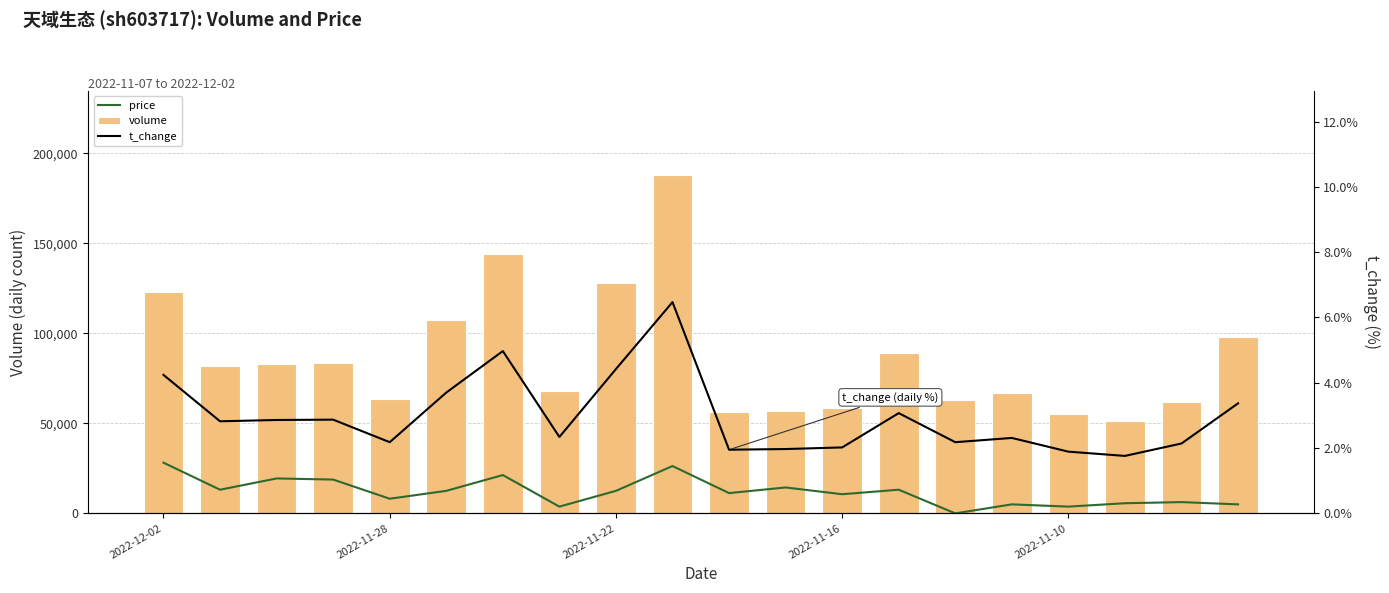

What is the maximum value shown in the chart?

187809.0